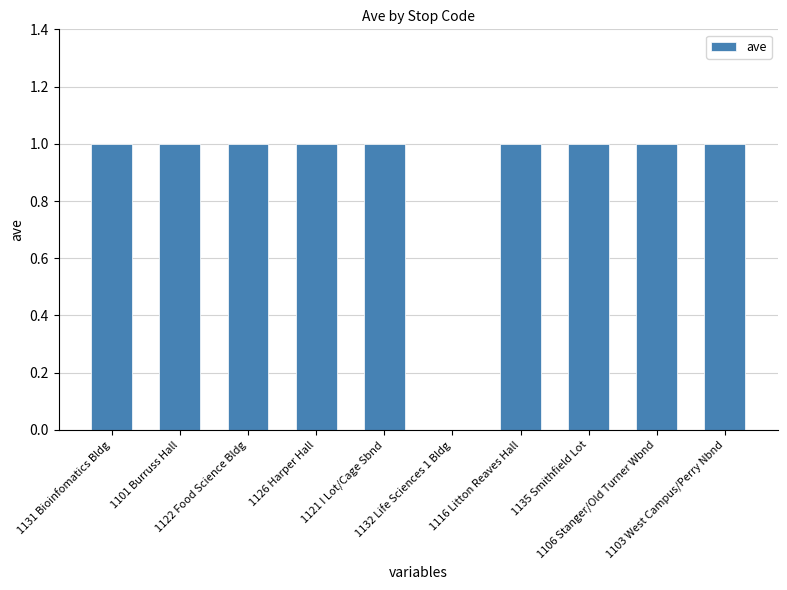

Are the bars grouped side by side (vs. stacked)?

No